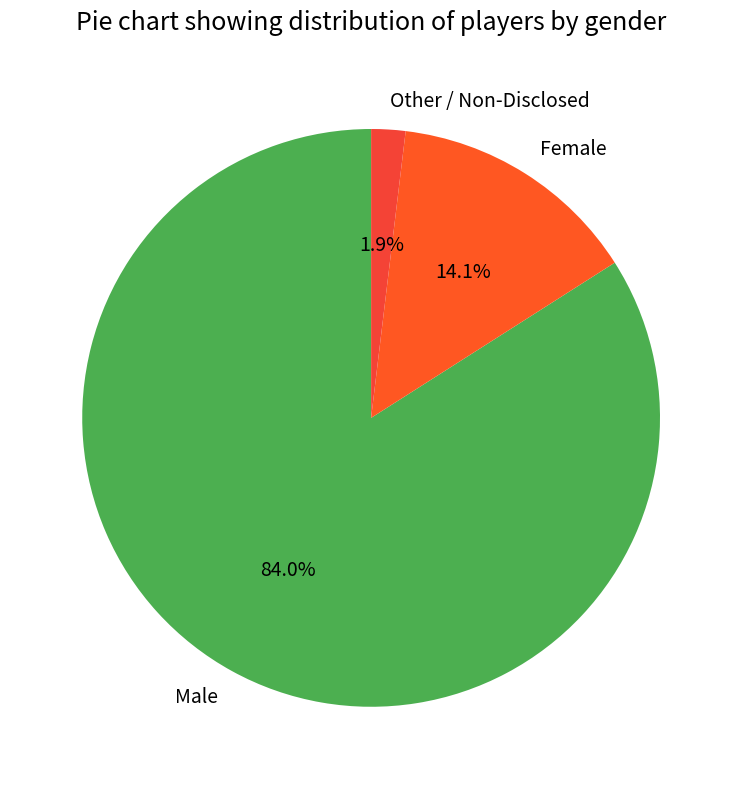

Which slice is the smallest?

Other / Non-Disclosed